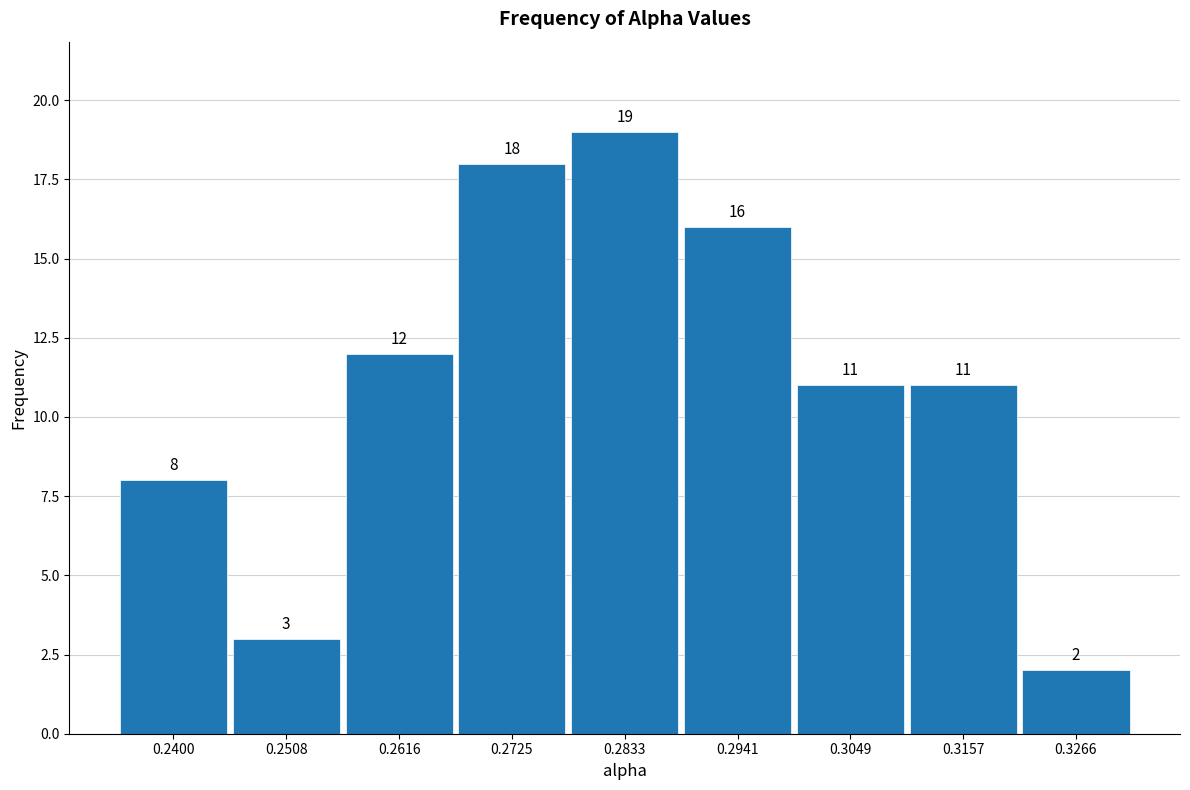

Reading left to right, list every bar in this chart as the range it spans on the x-axis followed by its height. The bar edges are not printed on the chart, so give them approximately, as read against the axis.

0.234 to 0.246: 8
0.246 to 0.256: 3
0.256 to 0.268: 12
0.268 to 0.278: 18
0.278 to 0.288: 19
0.288 to 0.300: 16
0.300 to 0.310: 11
0.310 to 0.322: 11
0.322 to 0.332: 2